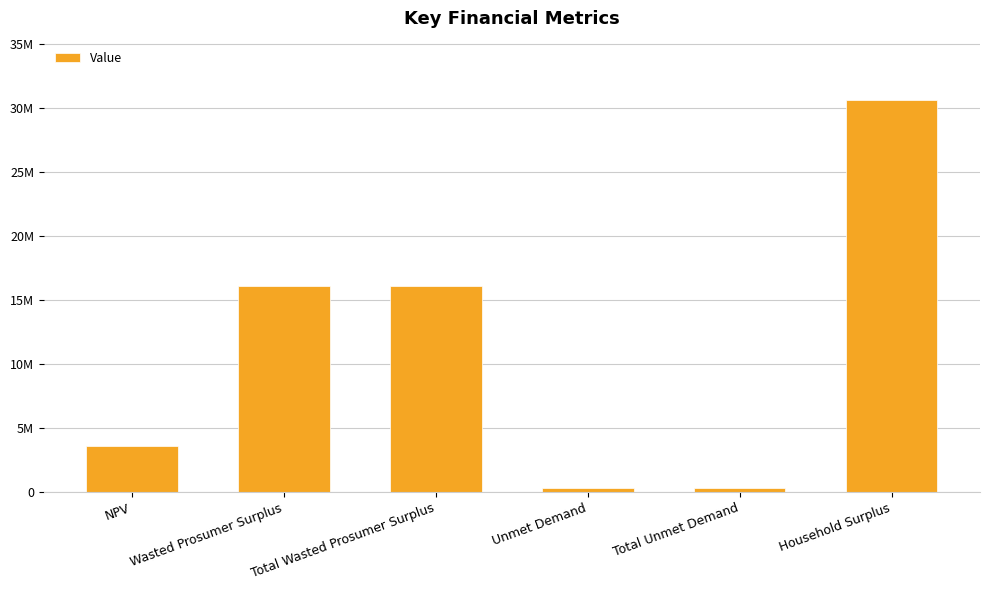

What position from the right is Total Unmet Demand?

2